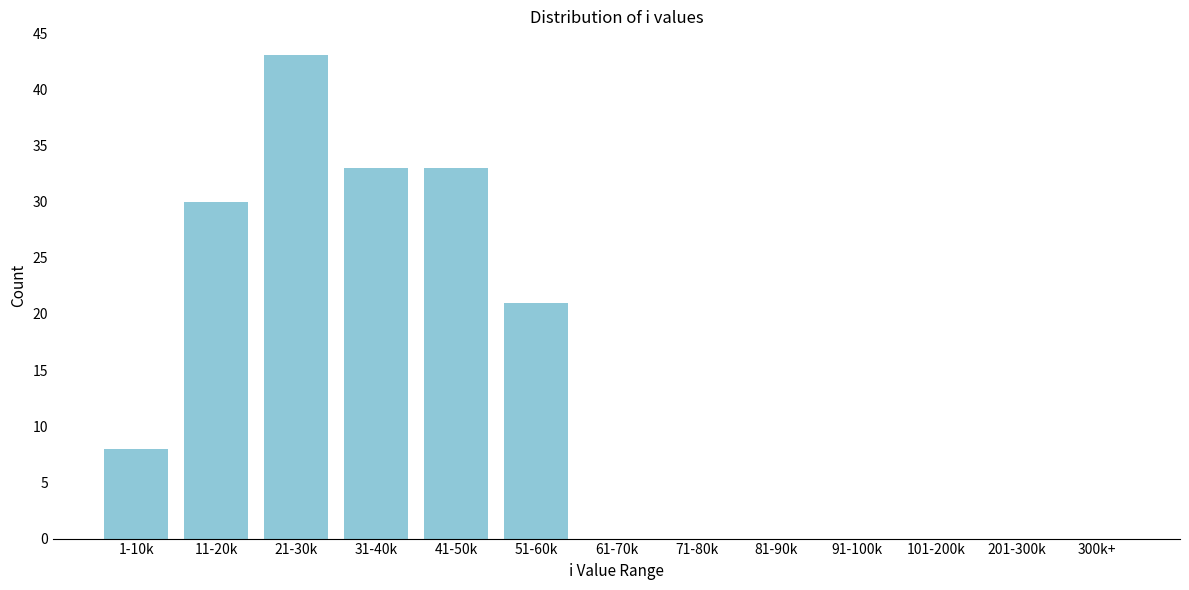

Reading left to right, list all the values displayed in this chart.

1-10k=8	11-20k=30	21-30k=43	31-40k=33	41-50k=33	51-60k=21	61-70k=0	71-80k=0	81-90k=0	91-100k=0	101-200k=0	201-300k=0	300k+=0